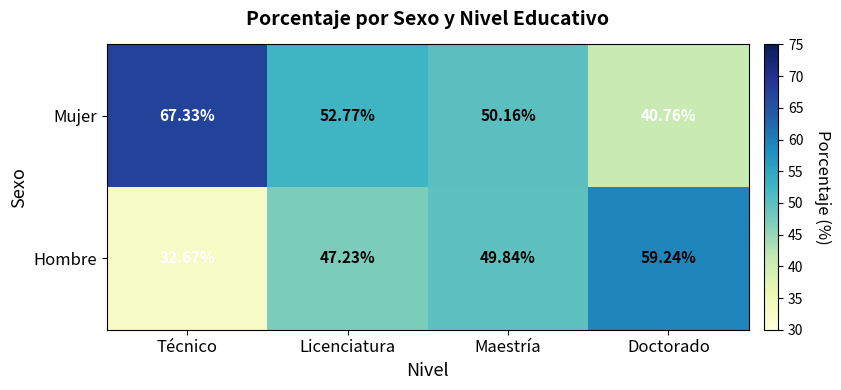

At which category does the chart reach its peak across all series?

Técnico